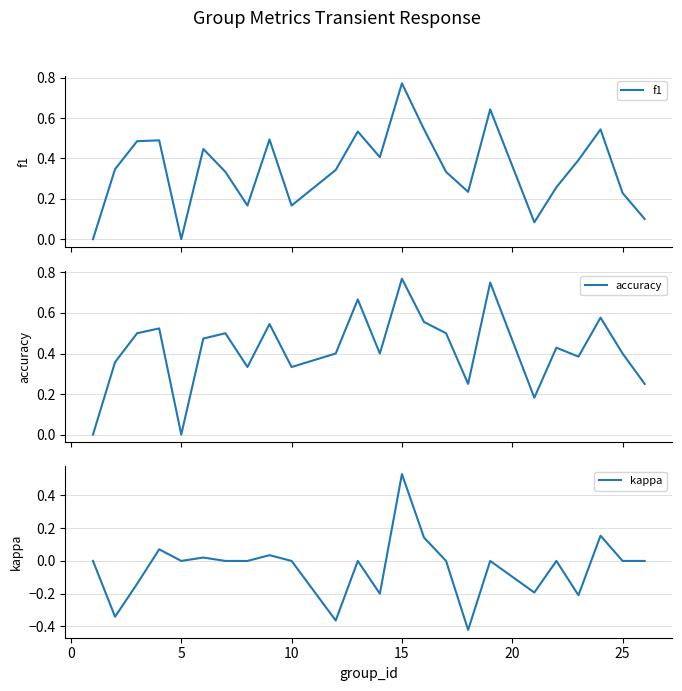

Rank the series by their maximum value, from highest to lowest.

f1, accuracy, kappa